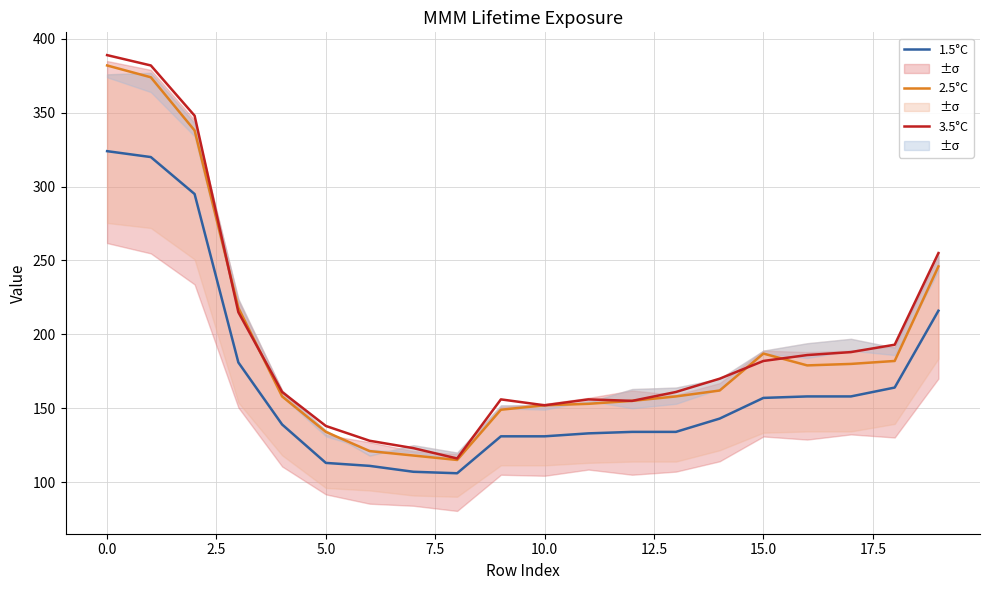

Which category has the highest value in the 1.5°C series?

0.0